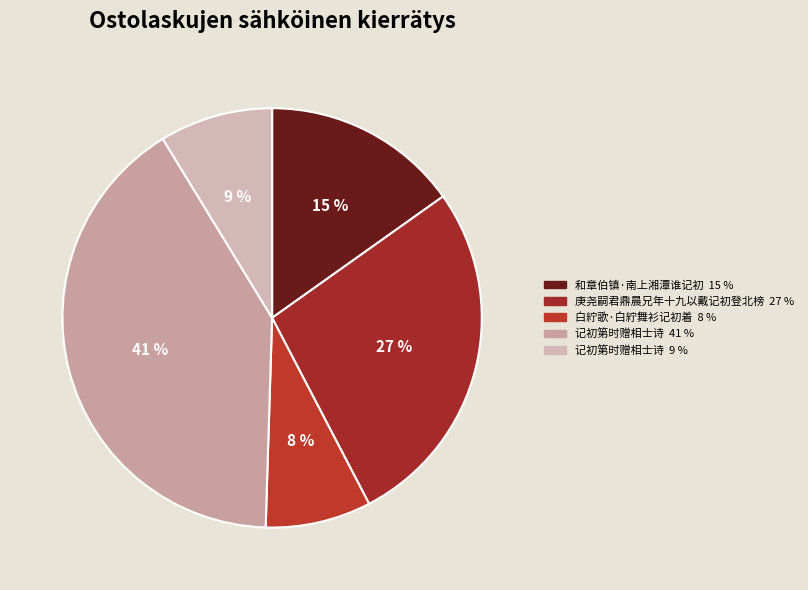

Is there a majority slice in this chart?

No